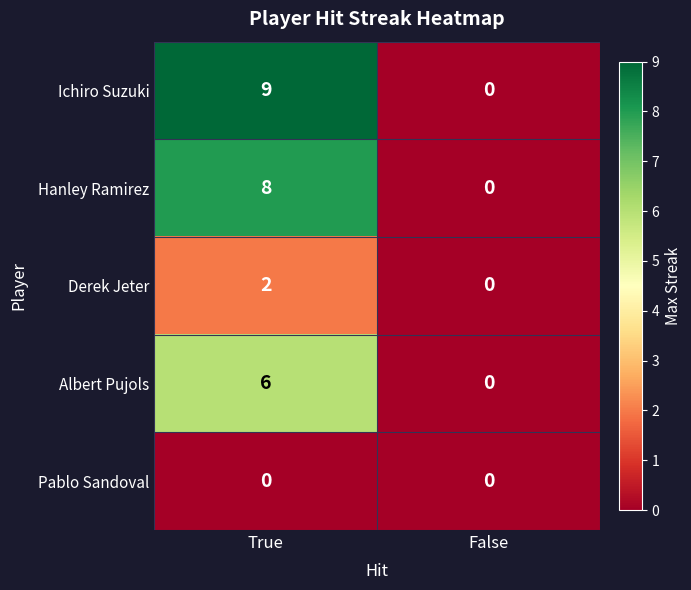

List the series in order of their peak value, highest first.

Ichiro Suzuki, Hanley Ramirez, Albert Pujols, Derek Jeter, Pablo Sandoval